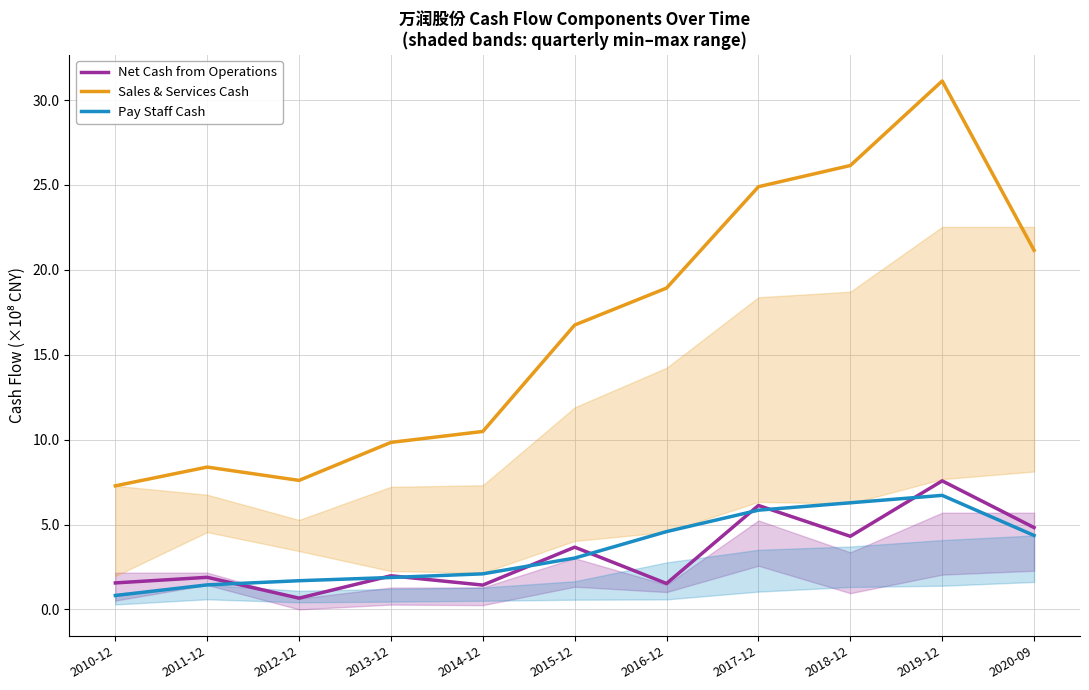

Reading left to right, what are all the values shown in this chart?

Net Cash from Operations: 2010-12=1.6	2011-12=1.9	2012-12=0.7	2013-12=2.0	2014-12=1.4	2015-12=3.7	2016-12=1.5	2017-12=6.1	2018-12=4.3	2019-12=7.6	2020-09=4.8
Sales & Services Cash: 2010-12=7.3	2011-12=8.4	2012-12=7.6	2013-12=9.8	2014-12=10.5	2015-12=16.7	2016-12=18.9	2017-12=24.9	2018-12=26.1	2019-12=31.1	2020-09=21.2
Pay Staff Cash: 2010-12=0.8	2011-12=1.4	2012-12=1.7	2013-12=1.9	2014-12=2.1	2015-12=3.0	2016-12=4.6	2017-12=5.8	2018-12=6.3	2019-12=6.7	2020-09=4.4